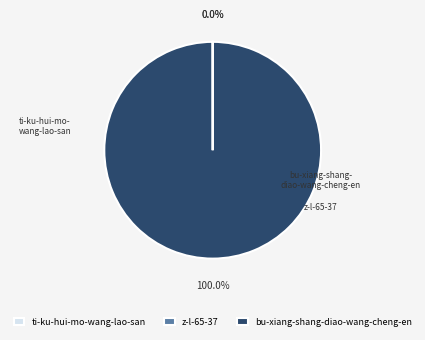

What is the change in value from z-l-65-37 to bu-xiang-shang-diao-wang-cheng-en?

+34677